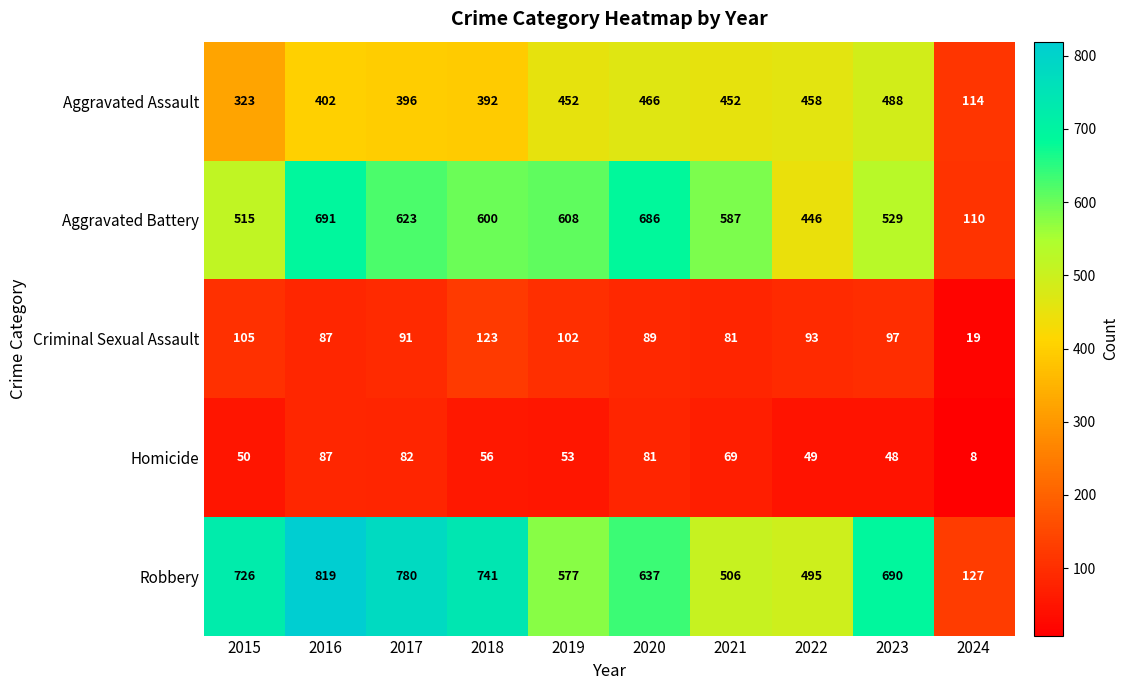

List the series in order of their peak value, lowest first.

Homicide, Criminal Sexual Assault, Aggravated Assault, Aggravated Battery, Robbery